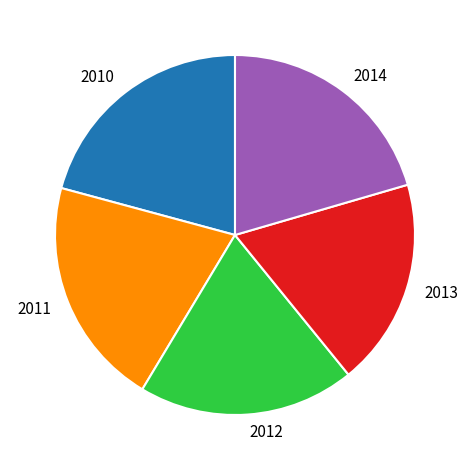

What is the ratio of the value at 2012 to the value at 2013?

1.0